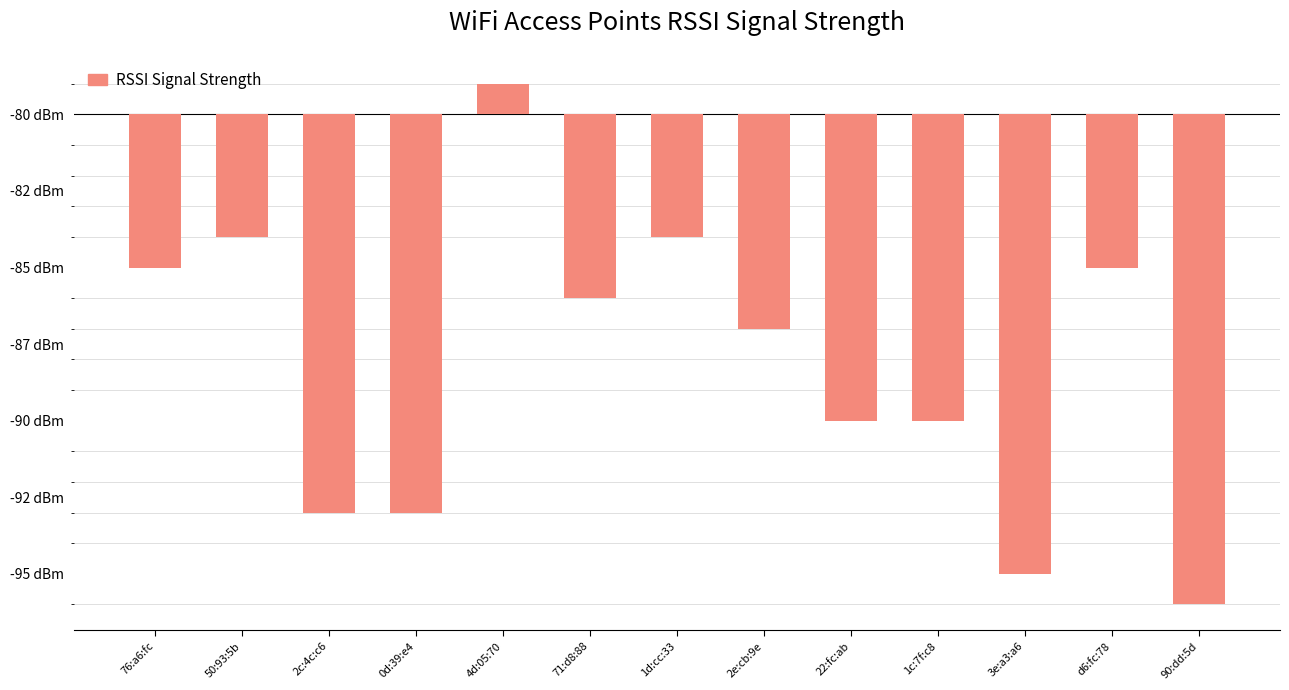

What is the change in value from 76:a6:fc to 3e:a3:a6?

-10